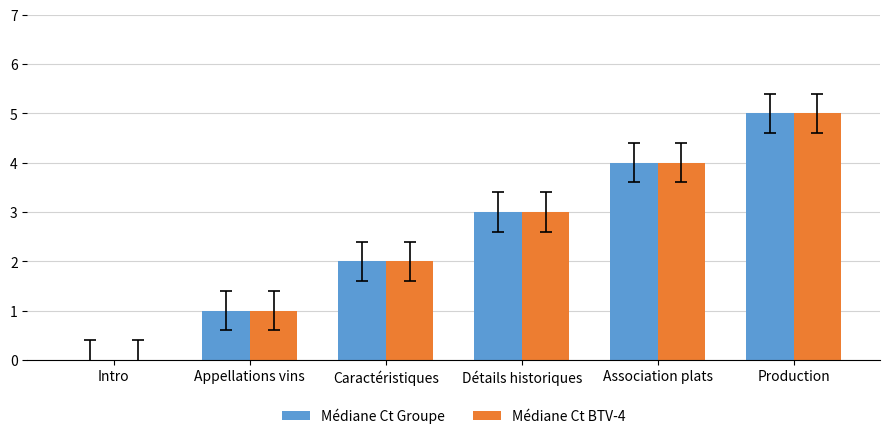

The Médiane Ct BTV-4 series shows 1 at Détails historiques. True or false?

False